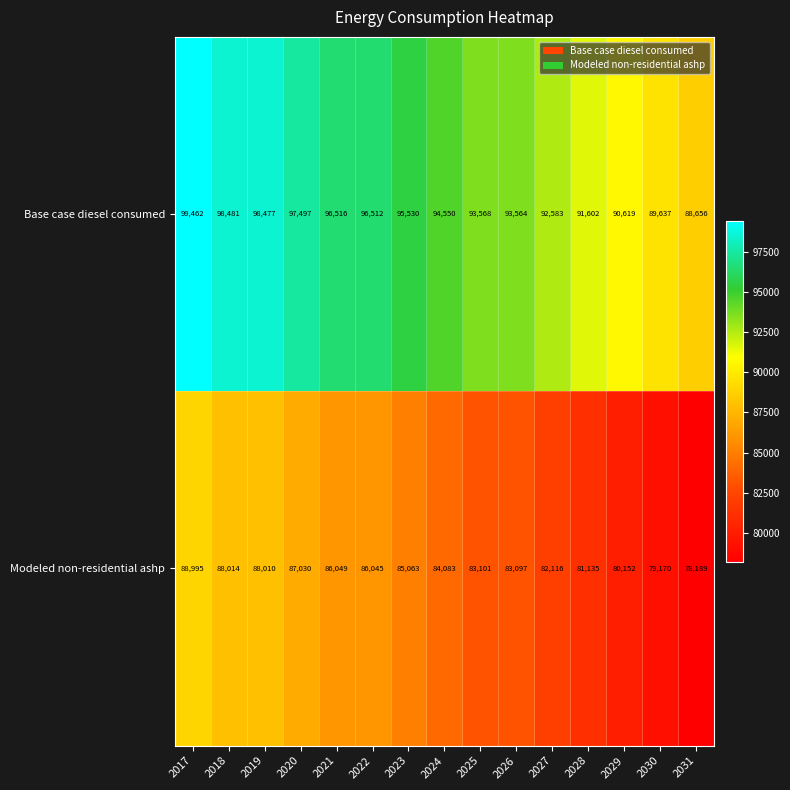

At which category is the sum across all series the highest?

2017